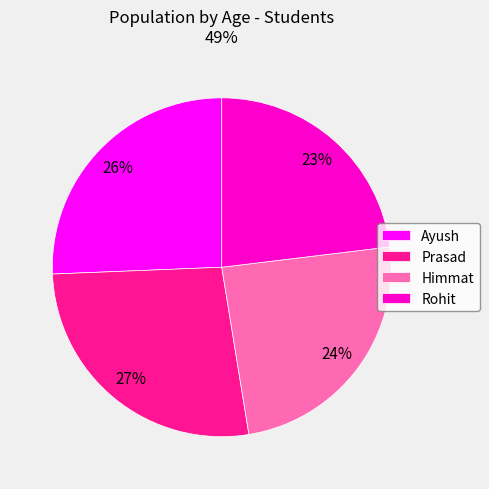

To the nearest percent, what is the difference between the largest and smallest slice percentages?

4%